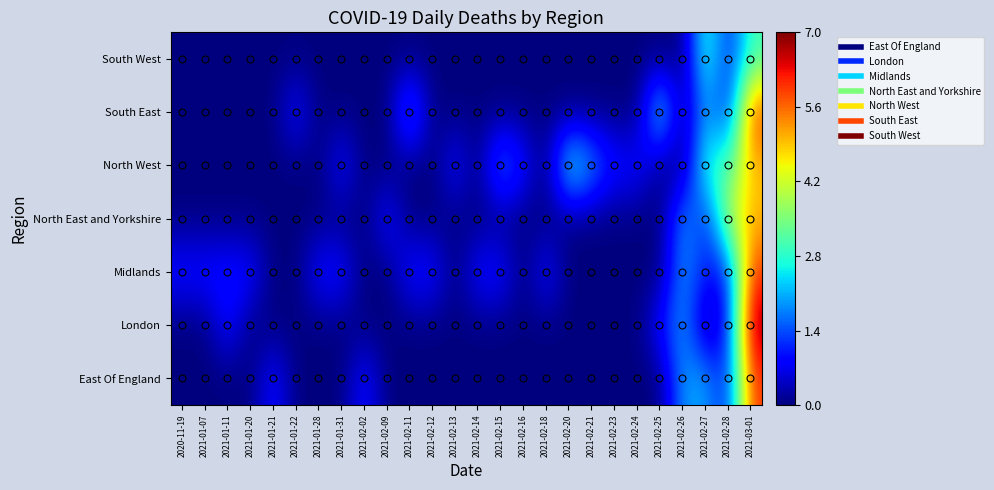

Which label corresponds to the largest value in the chart?

2021-03-01